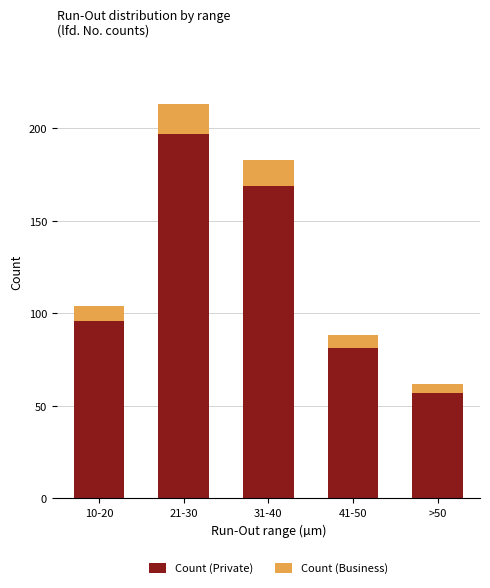

How many data points in Count (Private) are less than 96?

2